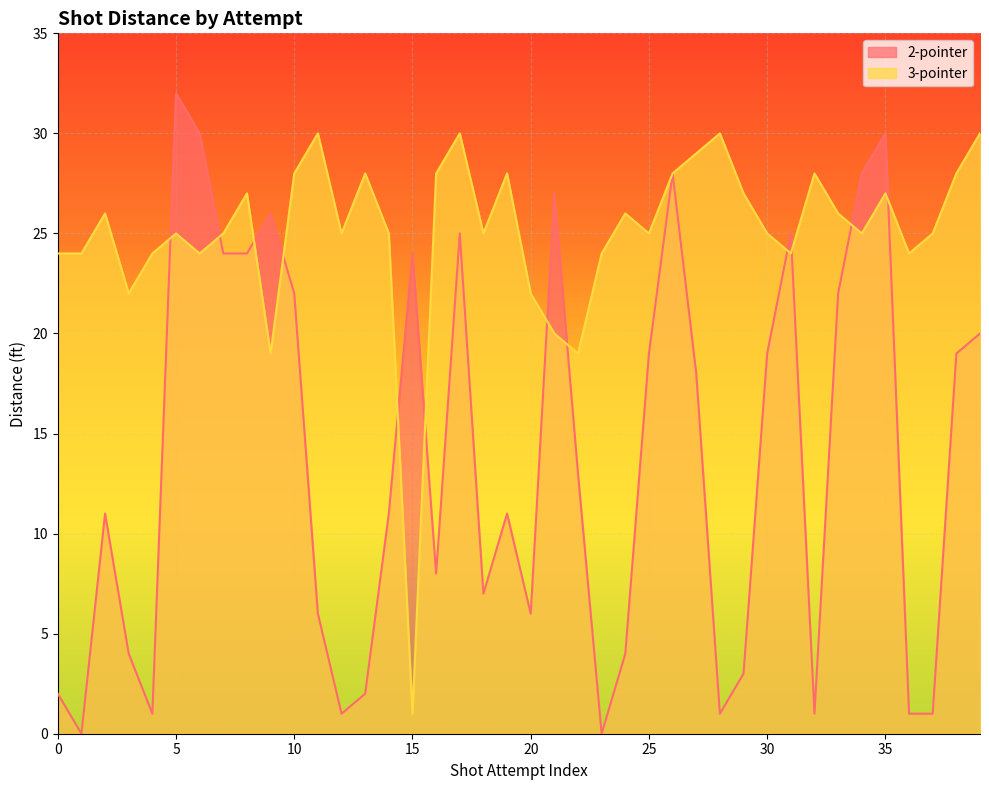

The 3-pointer series shows 30 at 11. True or false?

True